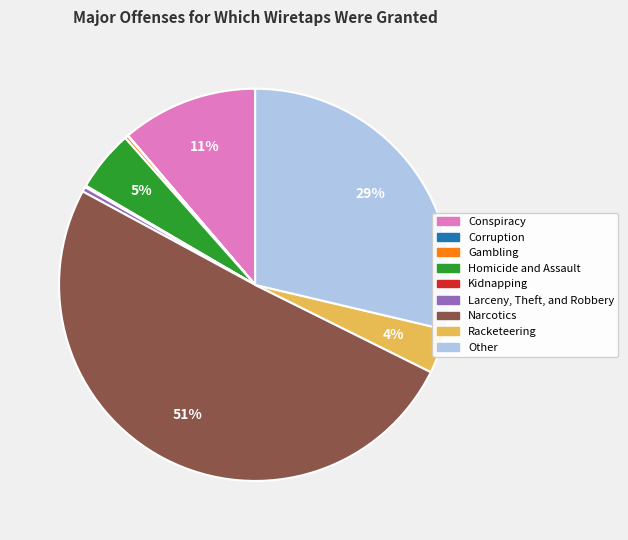

What is the largest slice in the pie chart?

Narcotics